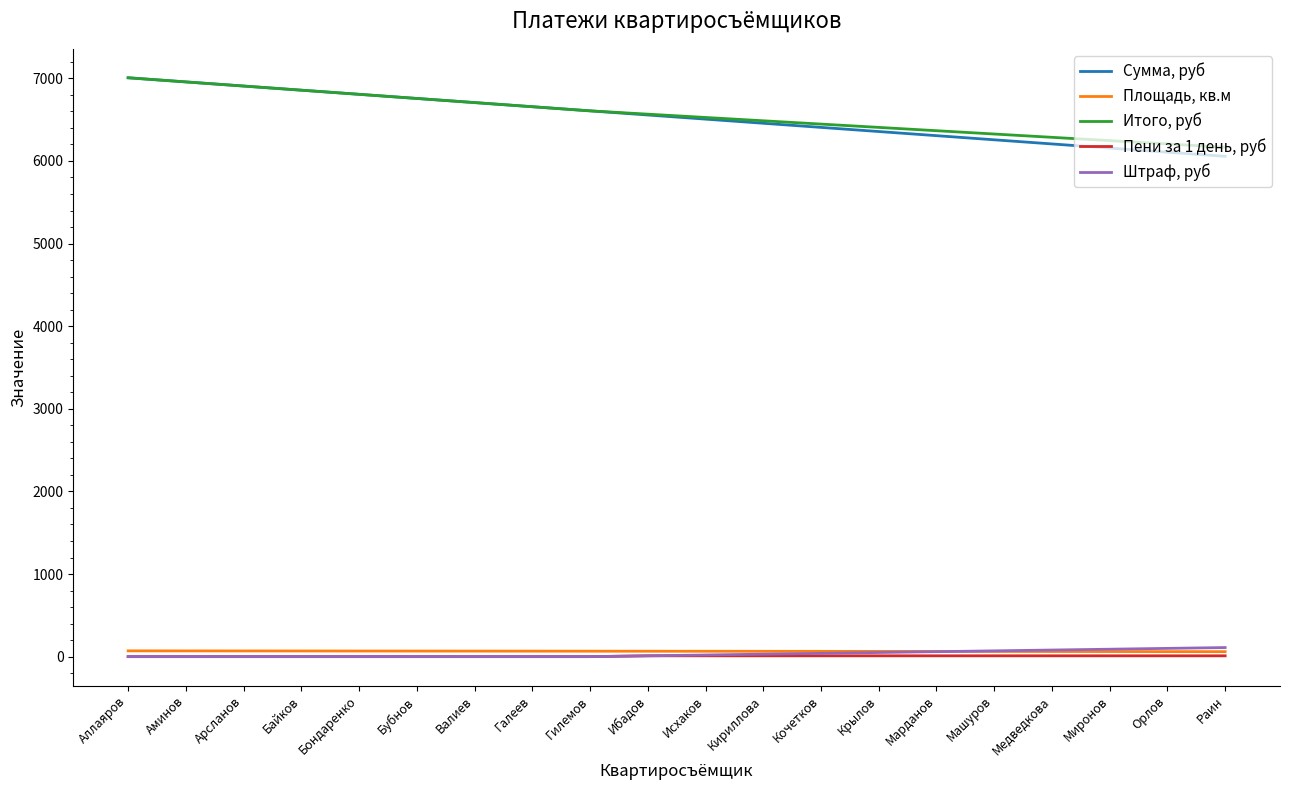

What is the maximum value shown in the chart?

7007.0